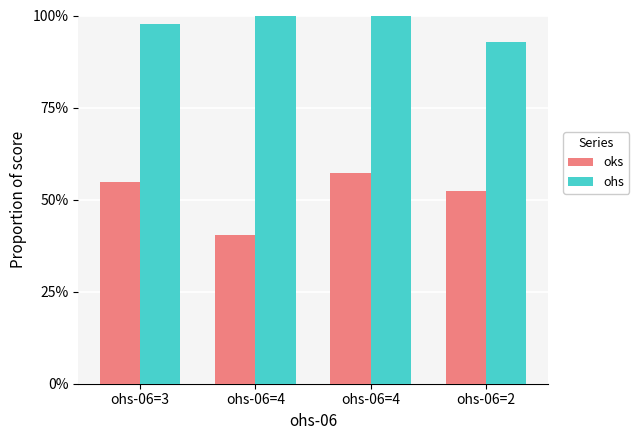

True or false: ohs has a value of 1.7 at ohs-06=4.

False